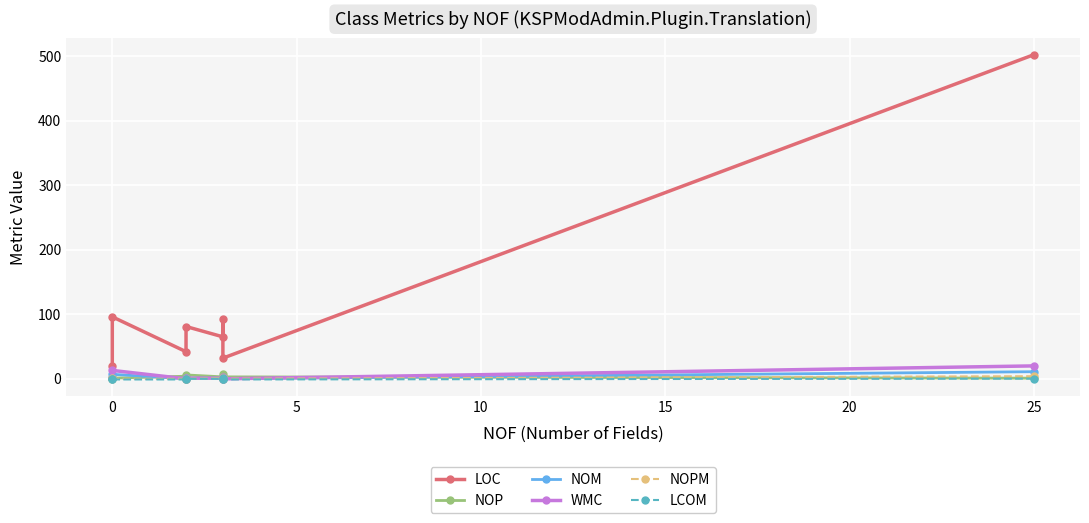

True or false: NOPM and NOM cross at least once.

False